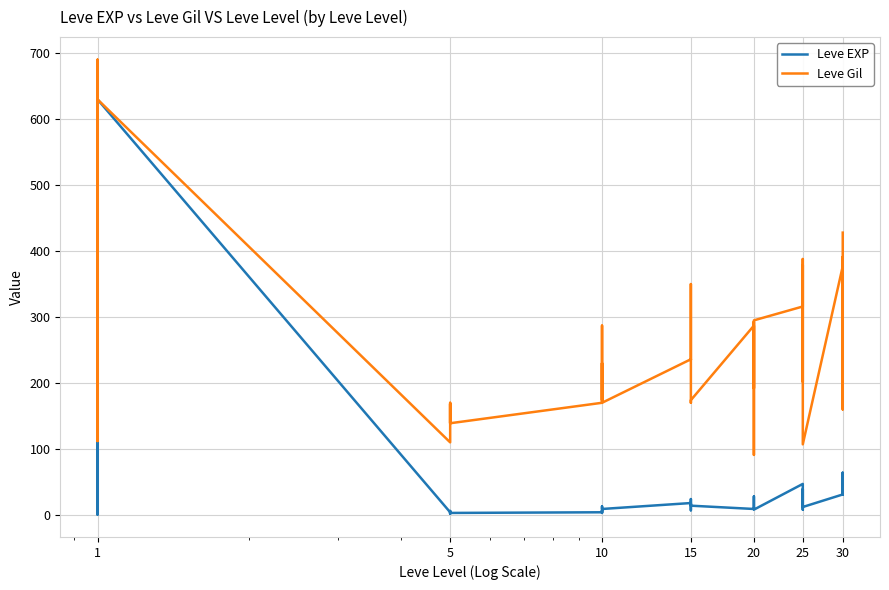

At 20, list the series in order from smallest to largest.

Leve EXP, Leve Gil